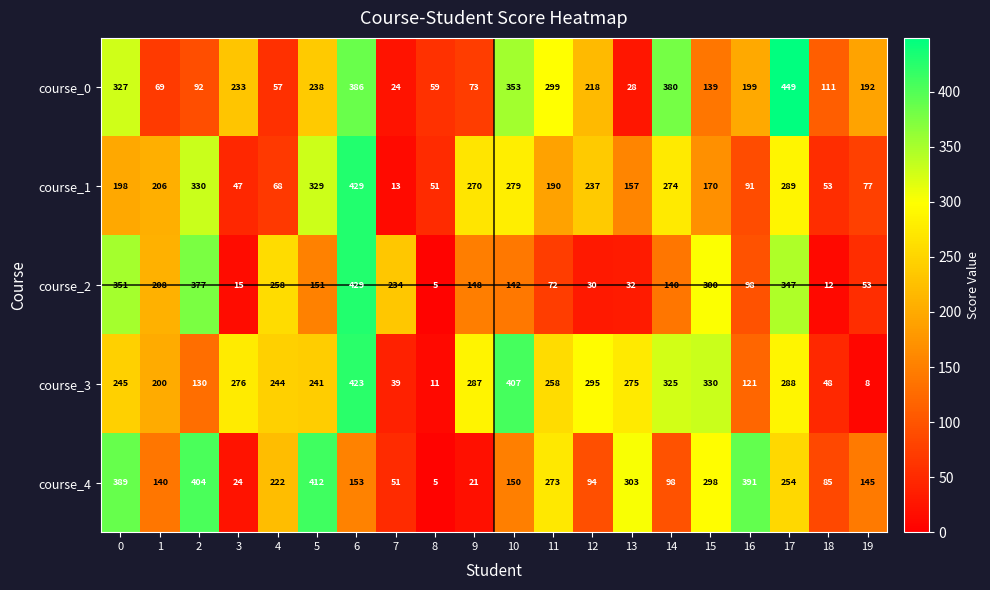

What is the difference between the maximum and minimum values in the course_0 series?

425